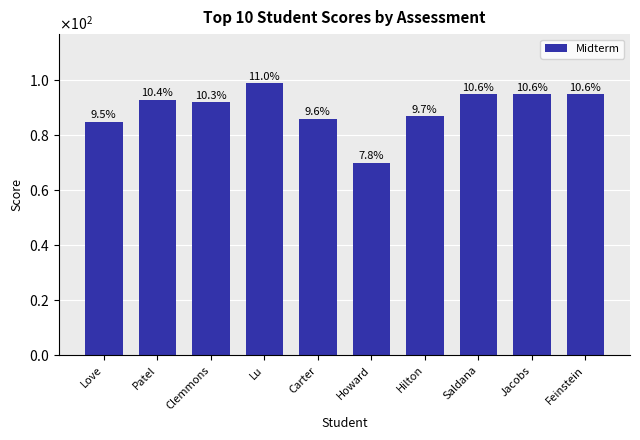

What is the maximum value shown in the chart?

99